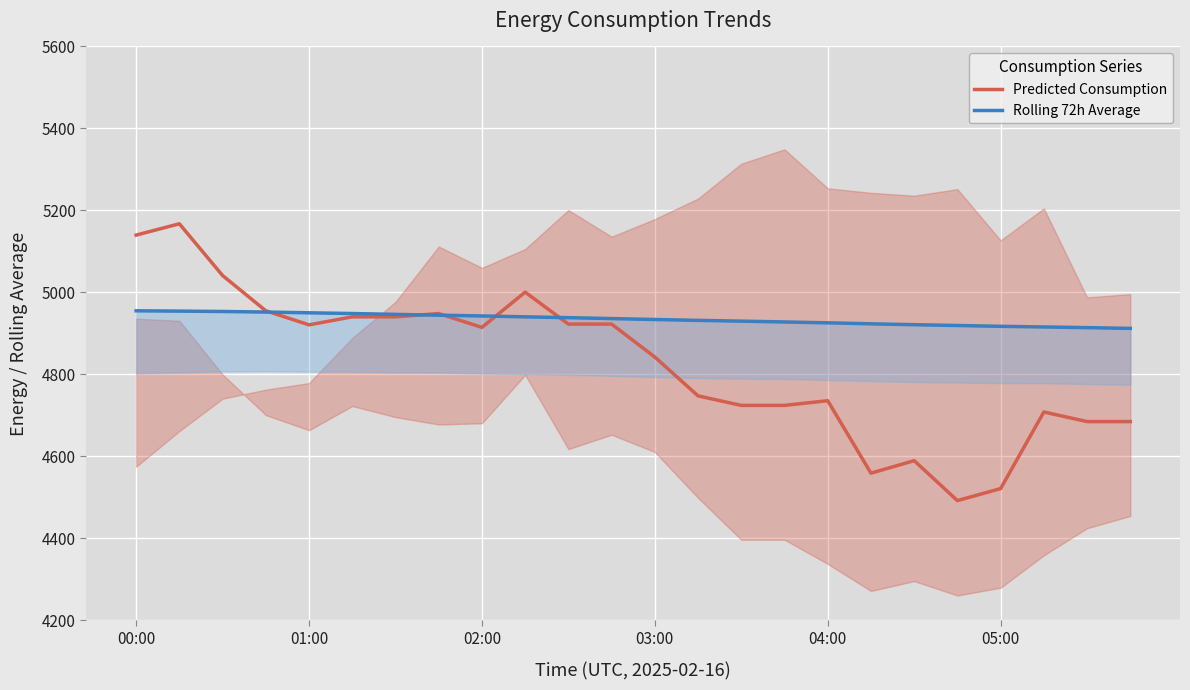

Read the Predicted Consumption value at 04:00.

4736.0